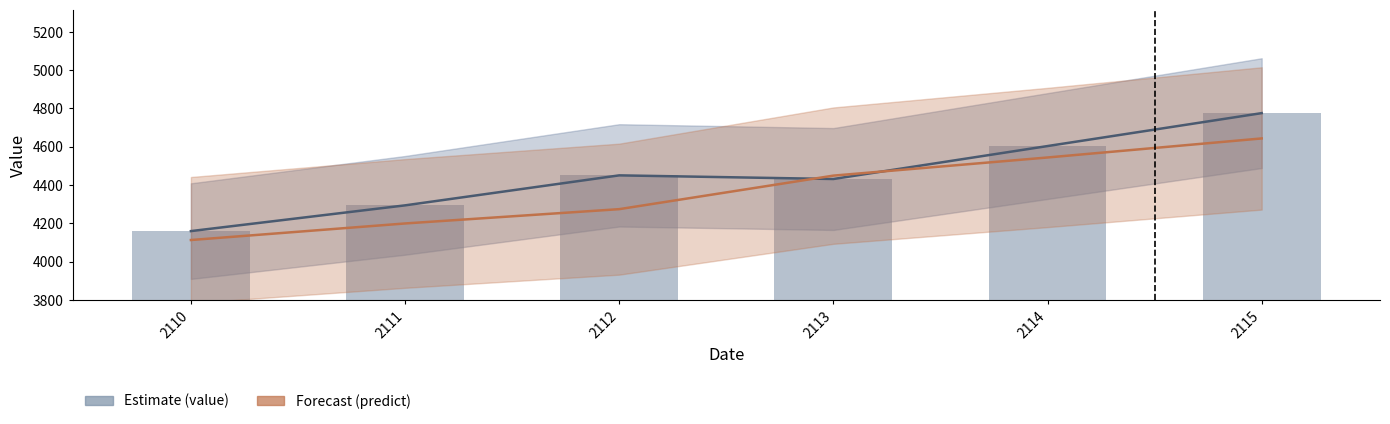

True or false: value has a value of 4159.4 at 2110.

True